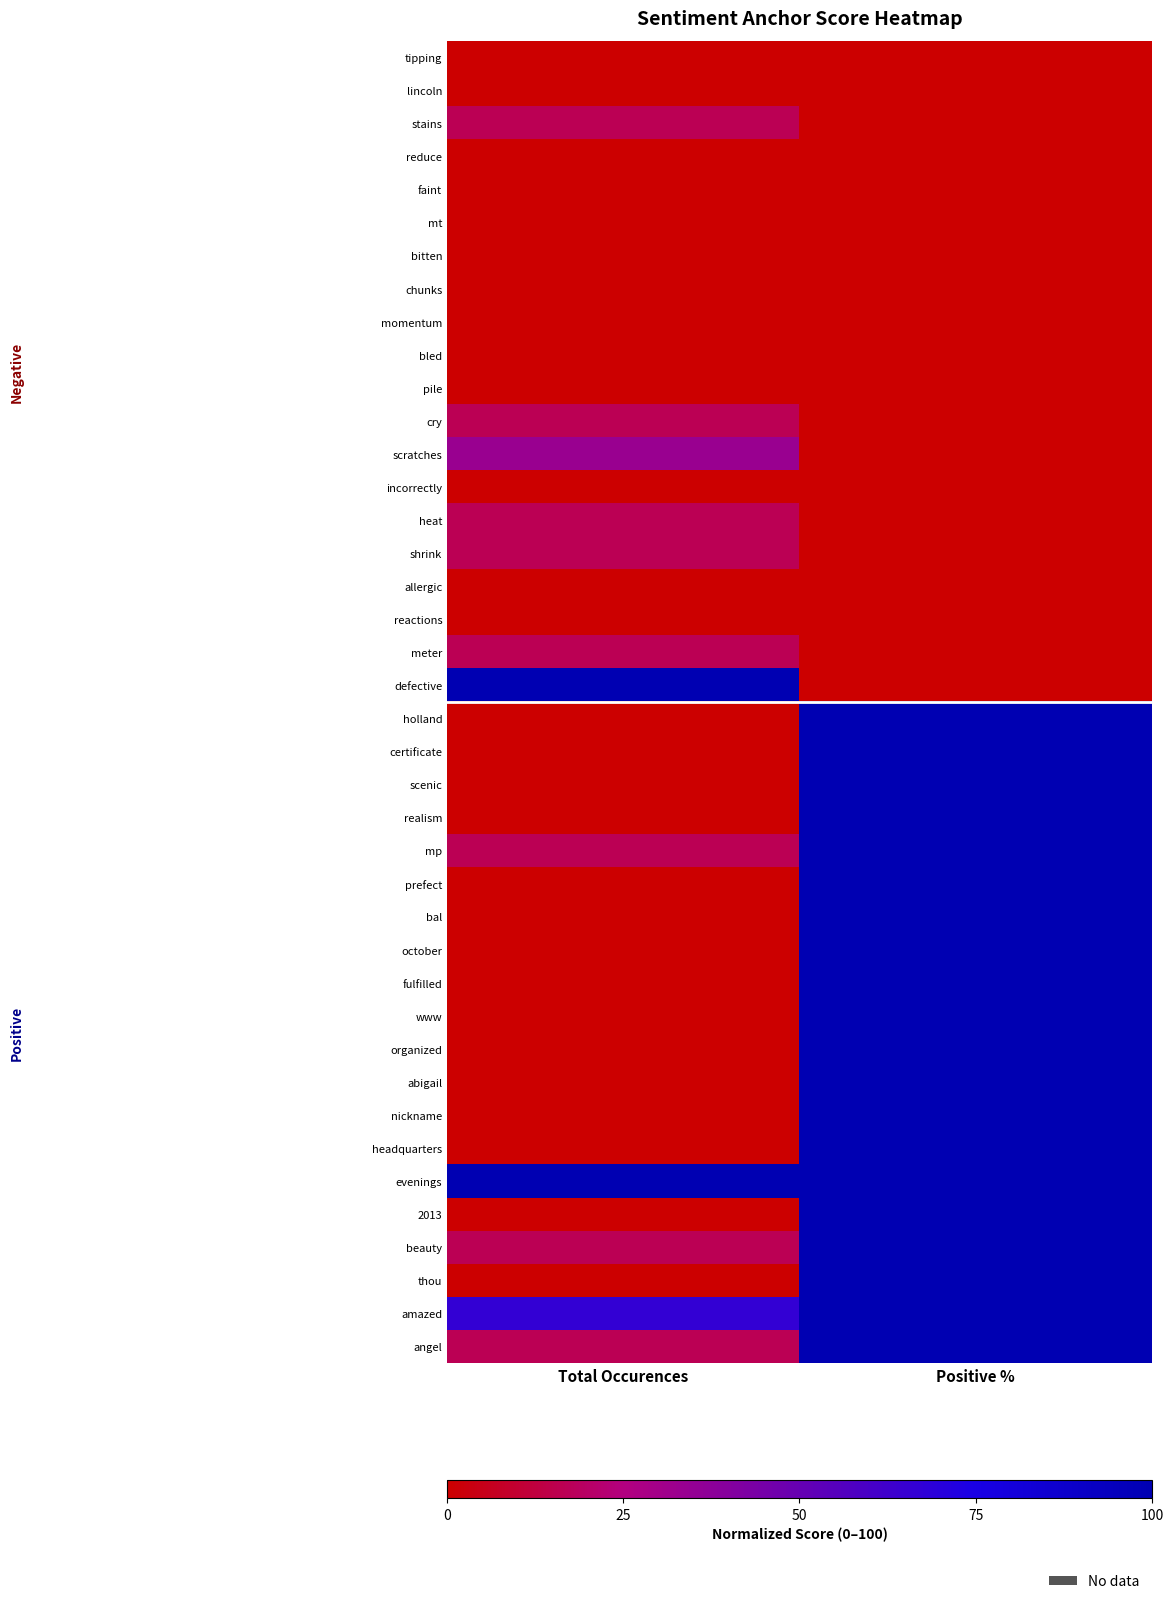

Reading left to right, list all the values displayed in this chart.

tipping: Total Occurences=0.0	Positive %=0.0
lincoln: Total Occurences=0.0	Positive %=0.0
stains: Total Occurences=16.7	Positive %=0.0
reduce: Total Occurences=0.0	Positive %=0.0
faint: Total Occurences=0.0	Positive %=0.0
mt: Total Occurences=0.0	Positive %=0.0
bitten: Total Occurences=0.0	Positive %=0.0
chunks: Total Occurences=0.0	Positive %=0.0
momentum: Total Occurences=0.0	Positive %=0.0
bled: Total Occurences=0.0	Positive %=0.0
pile: Total Occurences=0.0	Positive %=0.0
cry: Total Occurences=16.7	Positive %=0.0
scratches: Total Occurences=33.3	Positive %=0.0
incorrectly: Total Occurences=0.0	Positive %=0.0
heat: Total Occurences=16.7	Positive %=0.0
shrink: Total Occurences=16.7	Positive %=0.0
allergic: Total Occurences=0.0	Positive %=0.0
reactions: Total Occurences=0.0	Positive %=0.0
meter: Total Occurences=16.7	Positive %=0.0
defective: Total Occurences=100.0	Positive %=0.0
holland: Total Occurences=0.0	Positive %=100.0
certificate: Total Occurences=0.0	Positive %=100.0
scenic: Total Occurences=0.0	Positive %=100.0
realism: Total Occurences=0.0	Positive %=100.0
mp: Total Occurences=16.7	Positive %=100.0
prefect: Total Occurences=0.0	Positive %=100.0
bal: Total Occurences=0.0	Positive %=100.0
october: Total Occurences=0.0	Positive %=100.0
fulfilled: Total Occurences=0.0	Positive %=100.0
www: Total Occurences=0.0	Positive %=100.0
organized: Total Occurences=0.0	Positive %=100.0
abigail: Total Occurences=0.0	Positive %=100.0
nickname: Total Occurences=0.0	Positive %=100.0
headquarters: Total Occurences=0.0	Positive %=100.0
evenings: Total Occurences=100.0	Positive %=100.0
2013: Total Occurences=0.0	Positive %=100.0
beauty: Total Occurences=16.7	Positive %=100.0
thou: Total Occurences=0.0	Positive %=100.0
amazed: Total Occurences=66.7	Positive %=100.0
angel: Total Occurences=16.7	Positive %=100.0